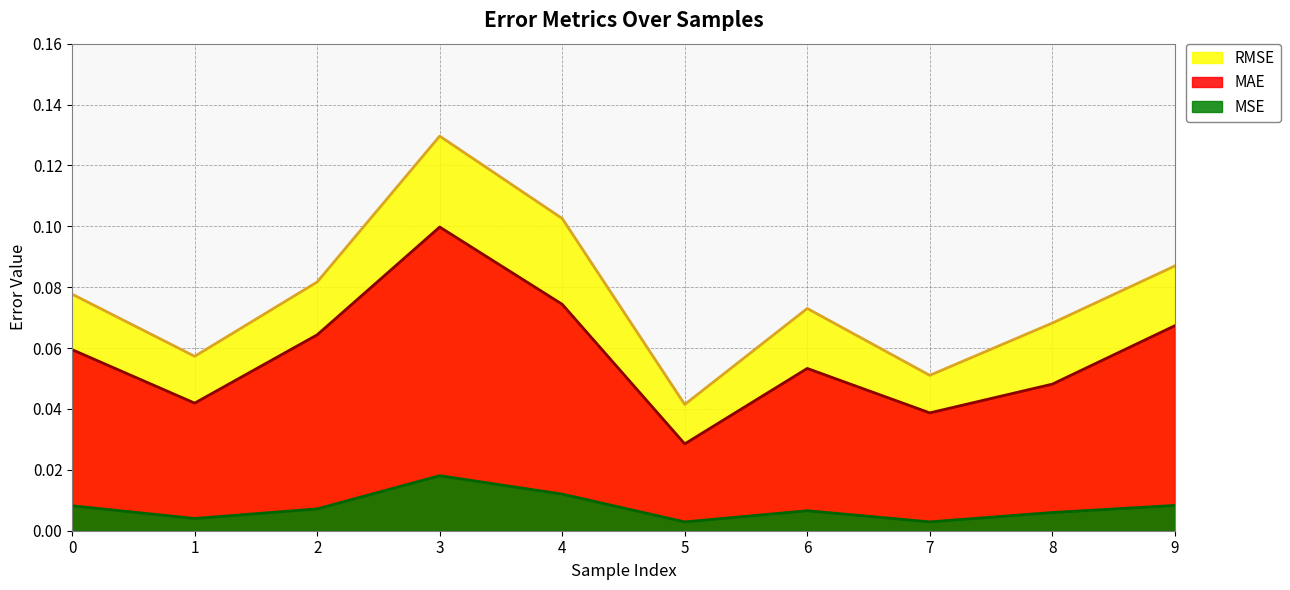

The value of MSE at 8 is 0.0. True or false?

False